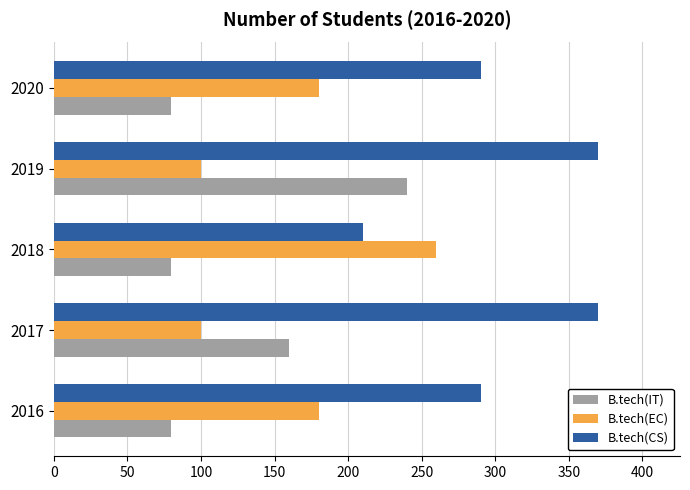

Rank the series by their maximum value, from lowest to highest.

B.tech(IT), B.tech(EC), B.tech(CS)